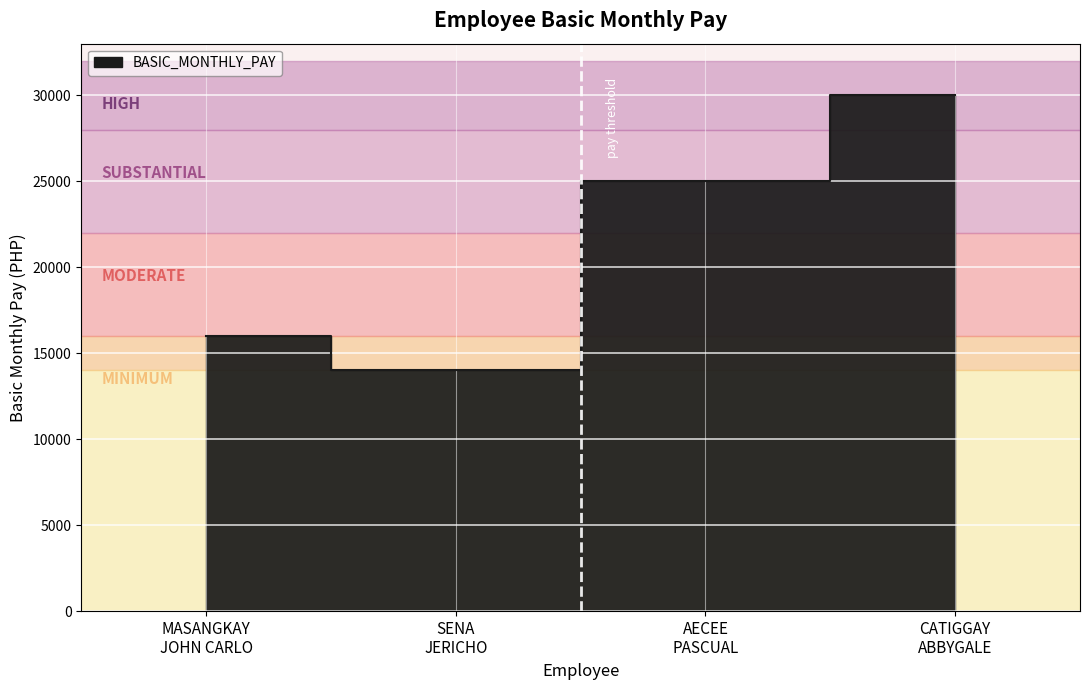

Read the value at CATIGGAY
ABBYGALE, to the nearest 10.

30000